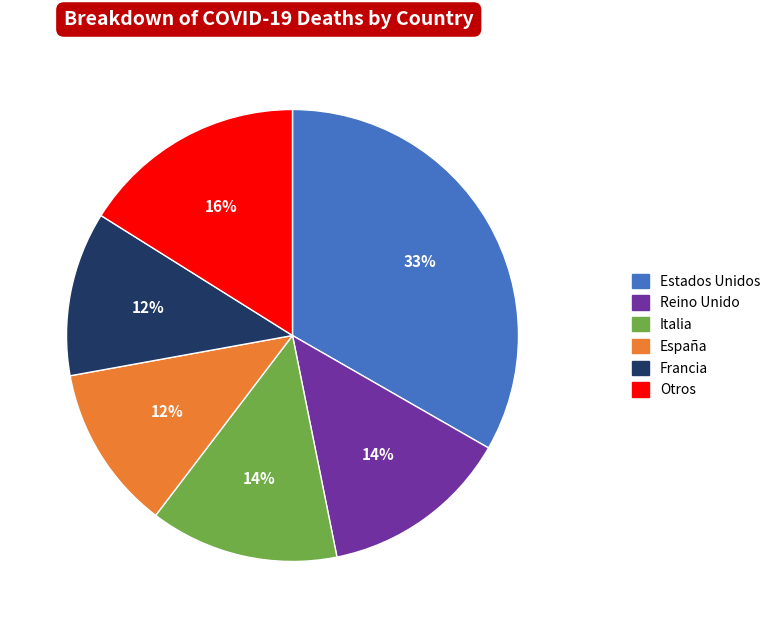

To the nearest percent, what is the average slice percentage?

17%